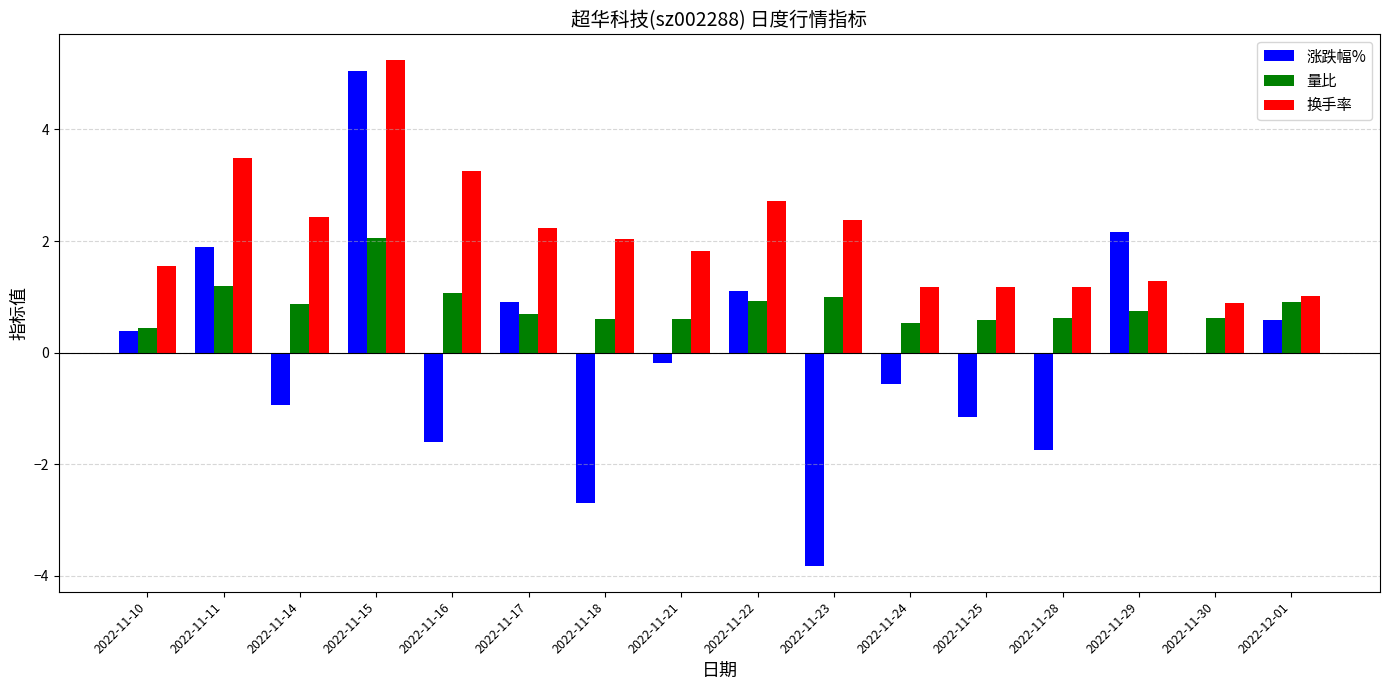

Read the 换手率 value at 2022-11-10.

1.6